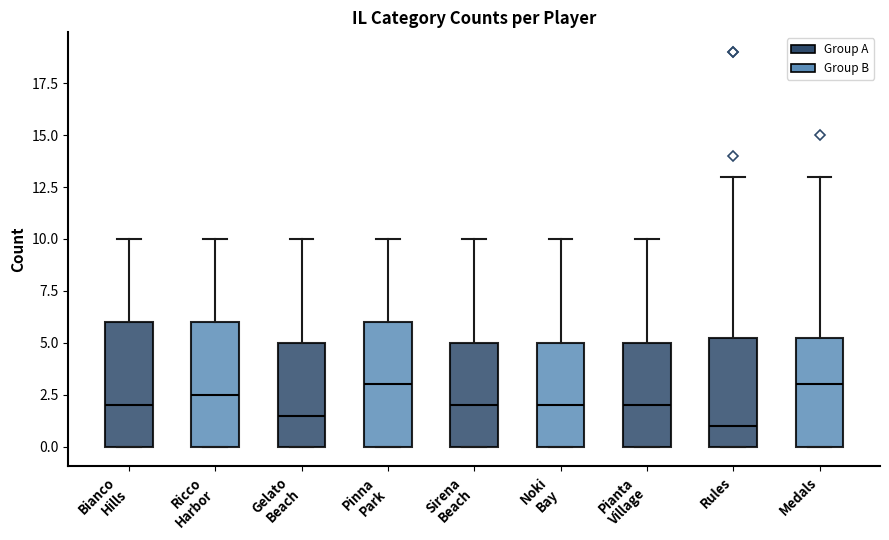

Where does the upper whisker of the box for Medals end on the y-axis? The values are not printed on the chart, so give them approximately, as read against the axis.

13.0